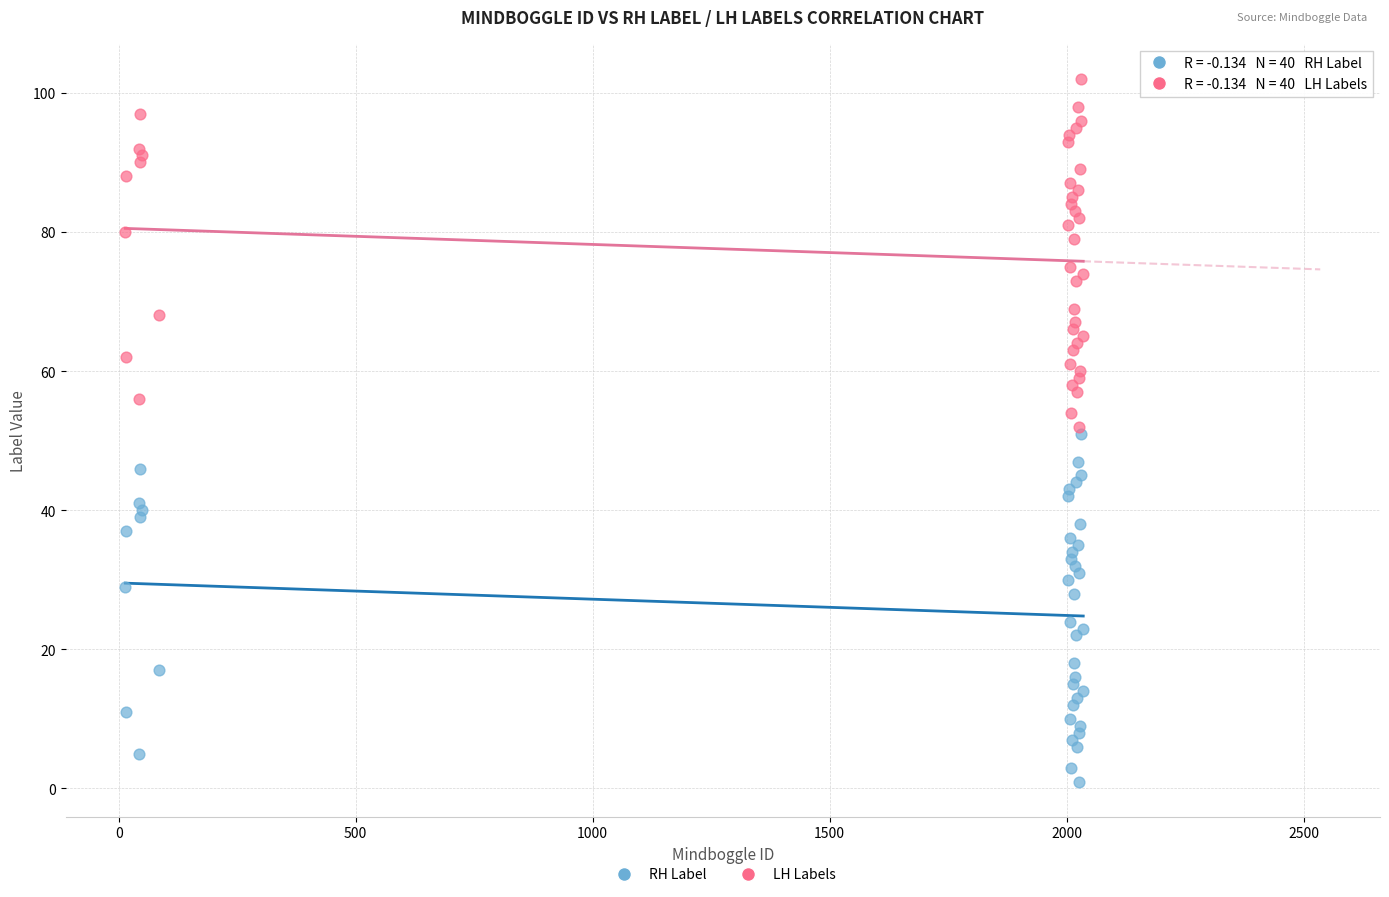

What are all the series names shown in the legend?

RH Label, LH Labels